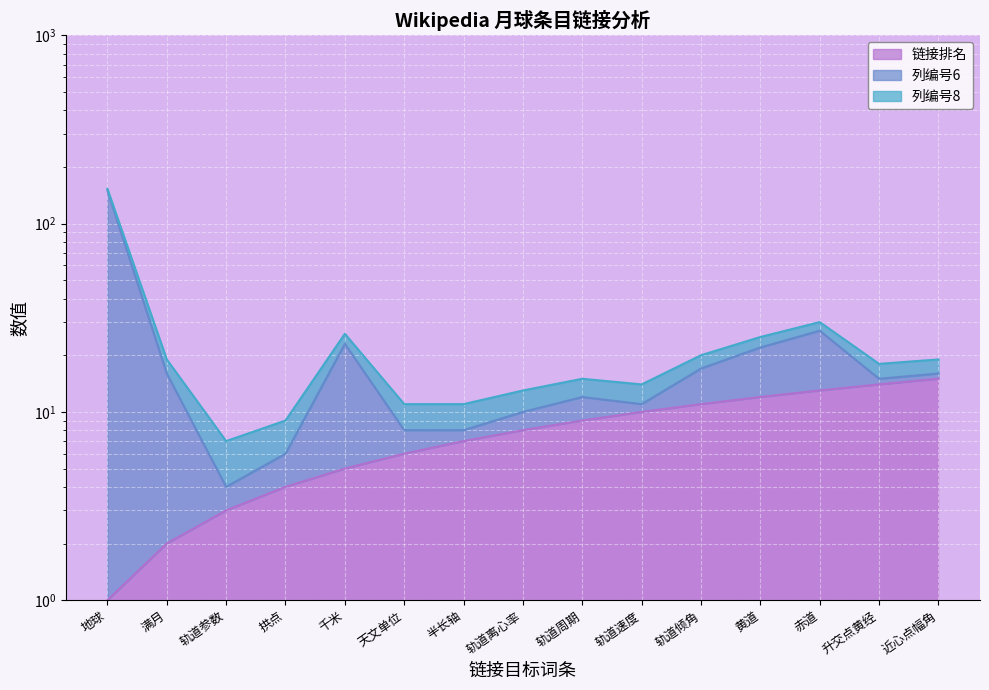

At which label does 链接排名 first exceed 8?

轨道周期